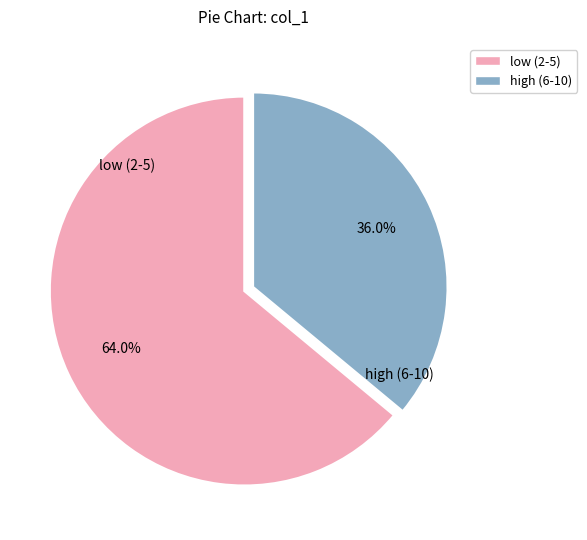

How many slices are in this pie chart?

2